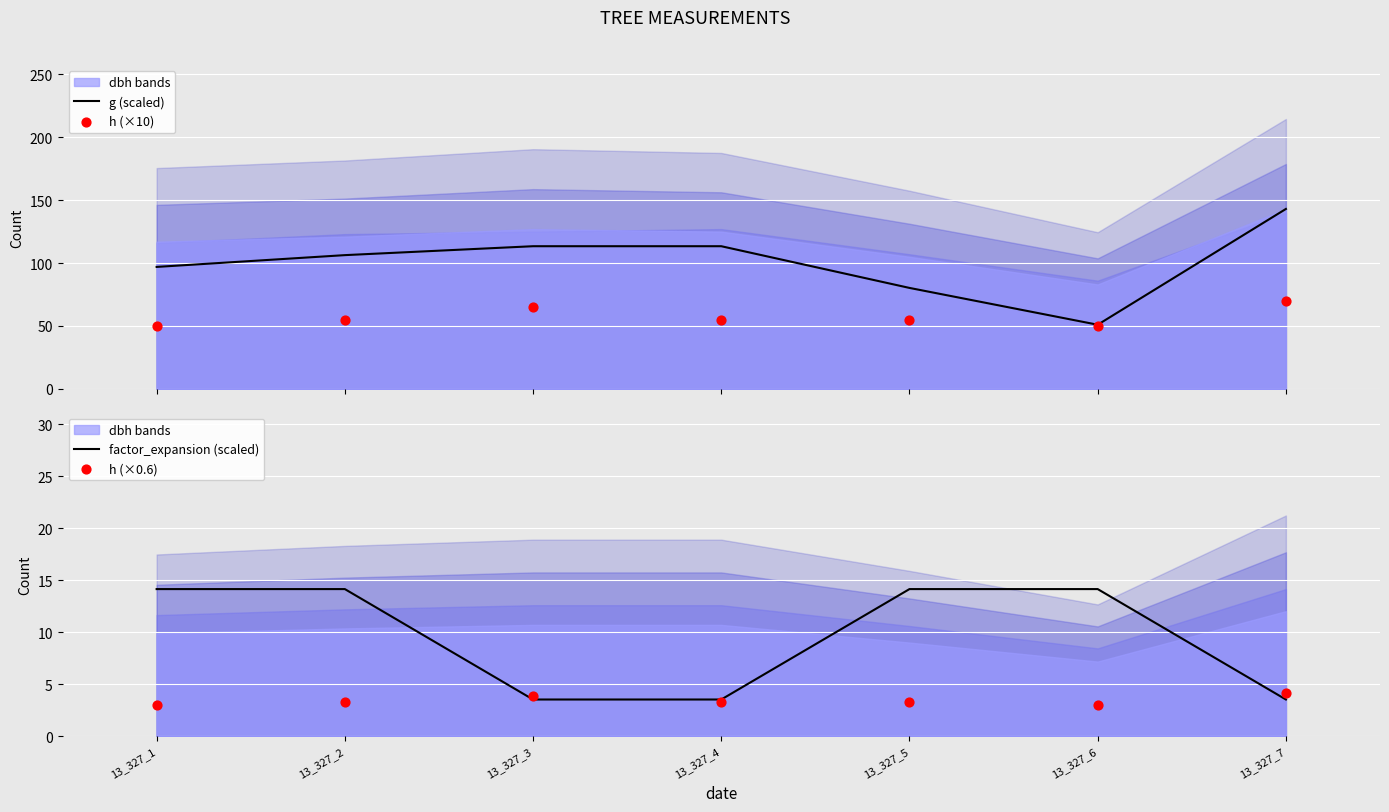

Which series reaches the minimum Y coordinate?

h (×0.6)